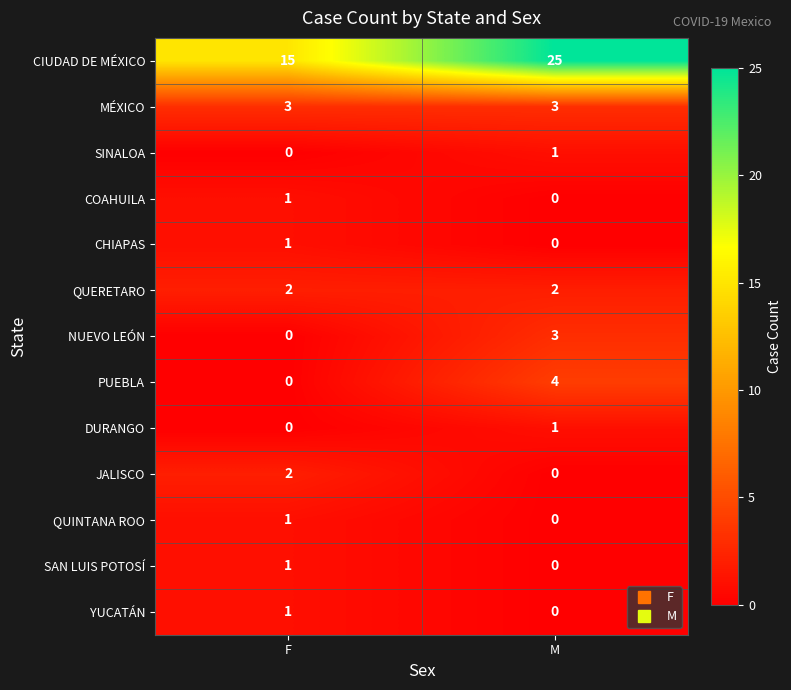

True or false: CIUDAD DE MÉXICO has a value of 25 at F.

False